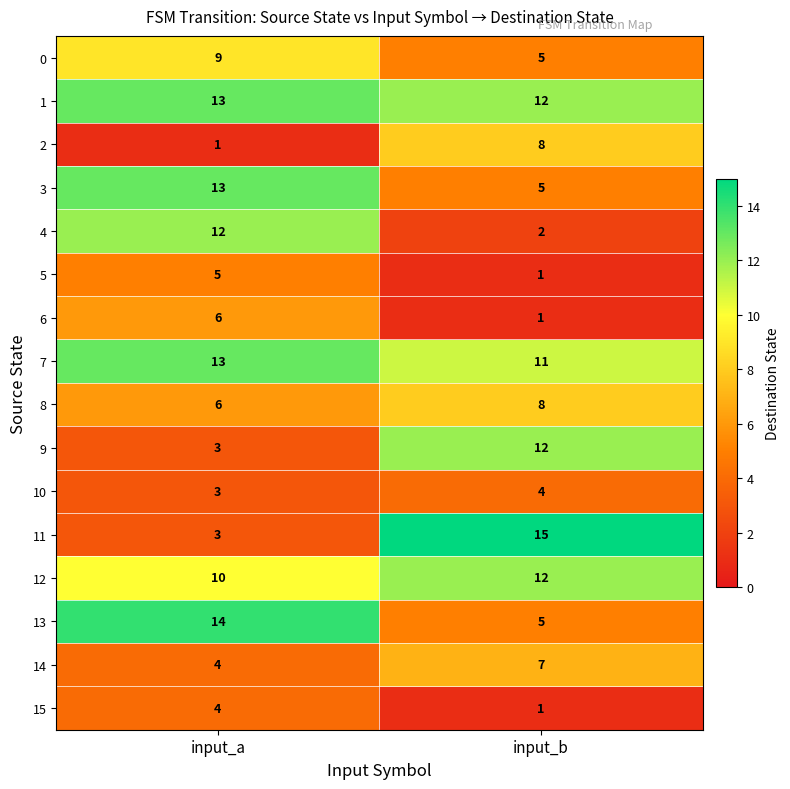

What is the difference between the highest and lowest values at input_a?

13